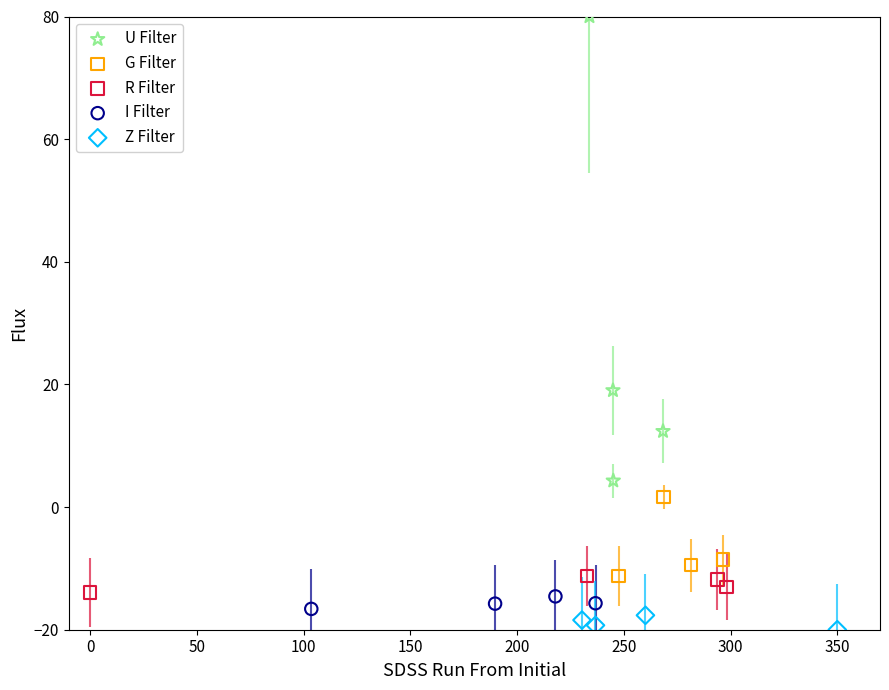

What are all the series names shown in the legend?

U Filter, G Filter, R Filter, I Filter, Z Filter